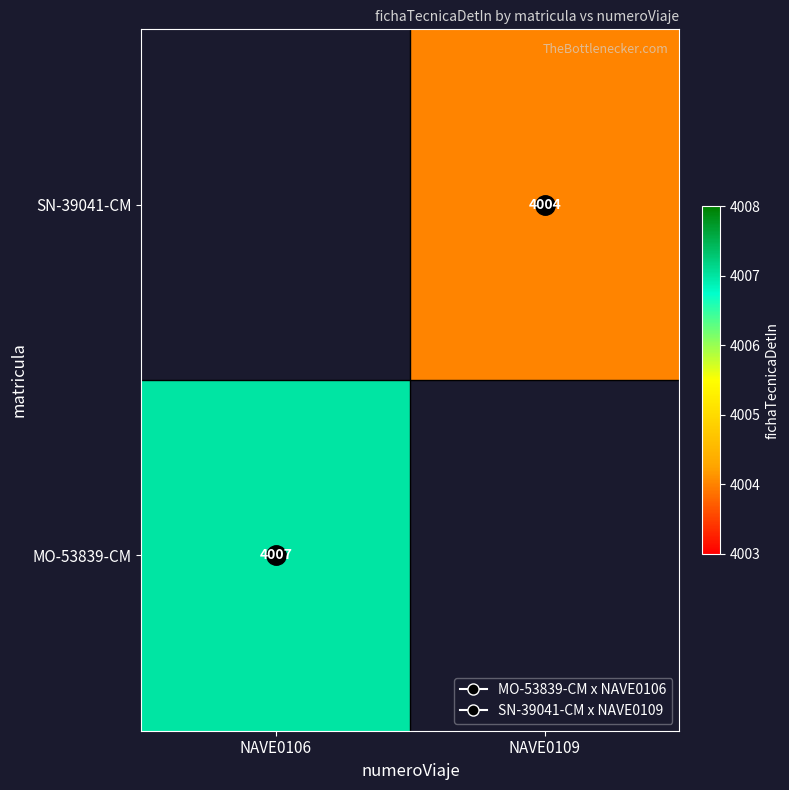

List the labels in order of SN-39041-CM value, largest first.

NAVE0106, NAVE0109